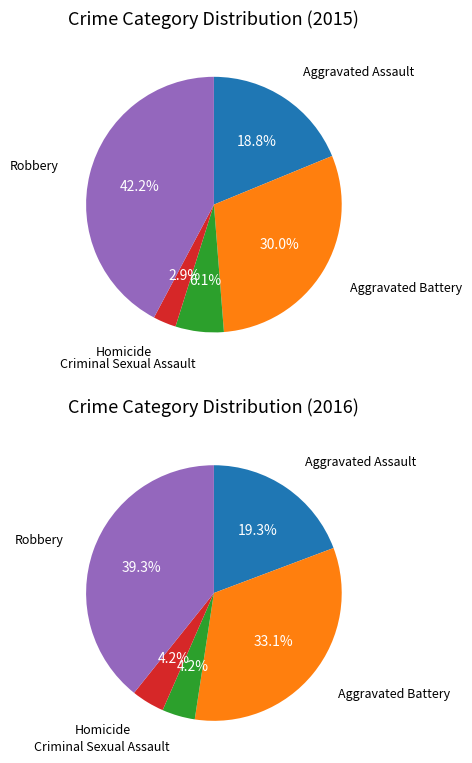

To the nearest percent, what is the difference between the largest and smallest slice percentages?

39%